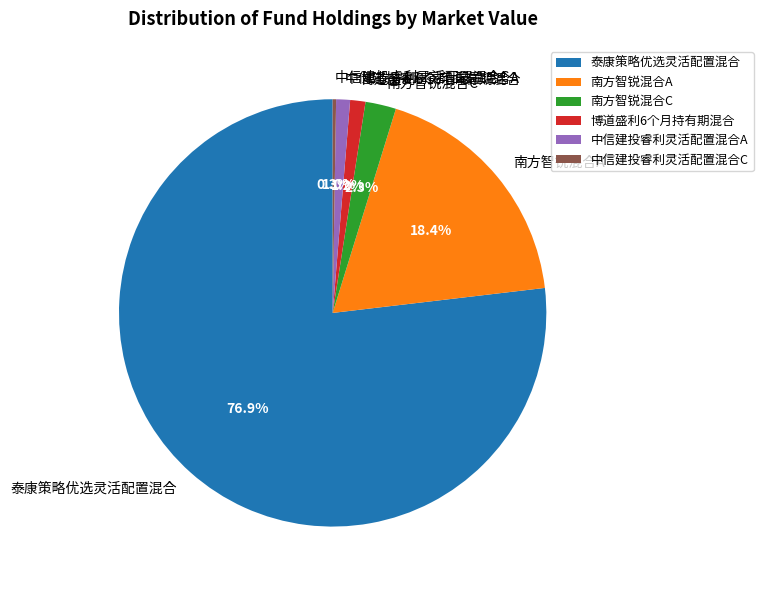

Which slice is the largest?

泰康策略优选灵活配置混合